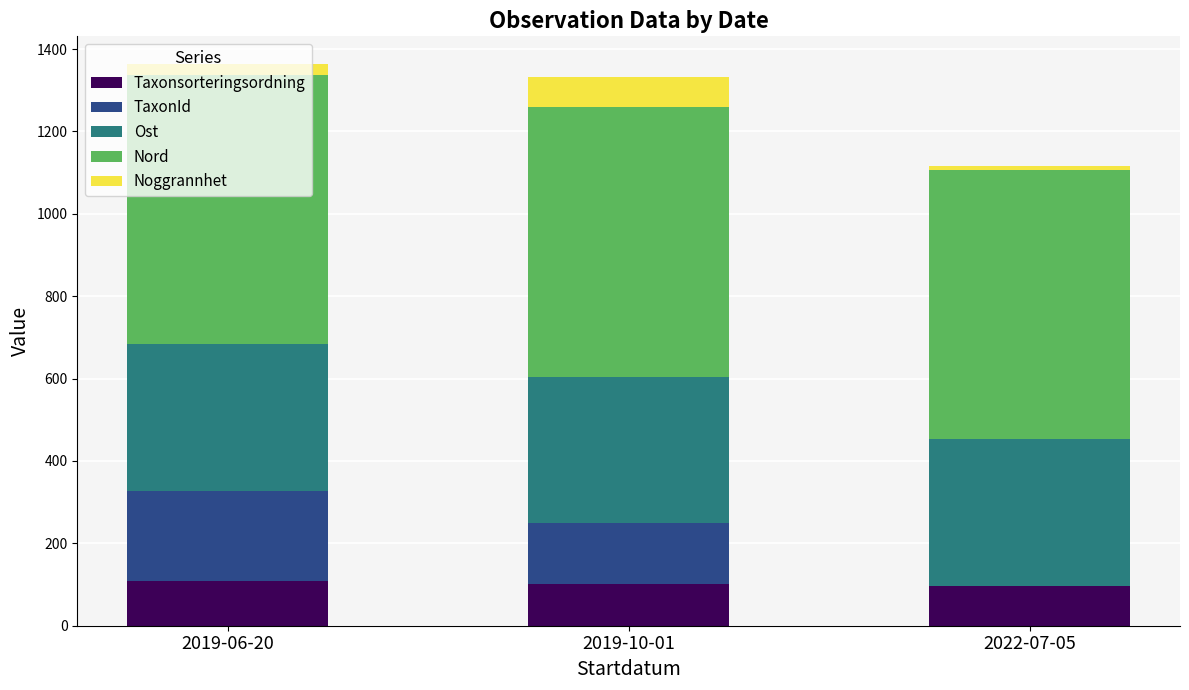

What is the highest value of the Taxonsorteringsordning series?

108.2